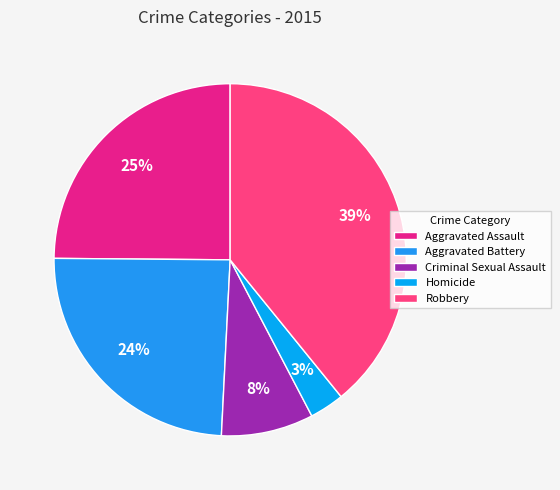

To the nearest percent, what is the difference between the Aggravated Assault and Homicide slice percentages?

22%